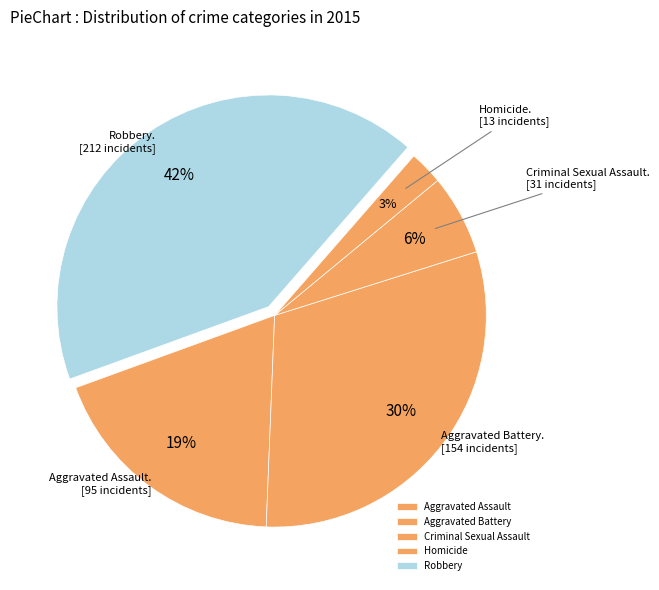

Rank the categories by value from highest to lowest.

Robbery, Aggravated Battery, Aggravated Assault, Criminal Sexual Assault, Homicide